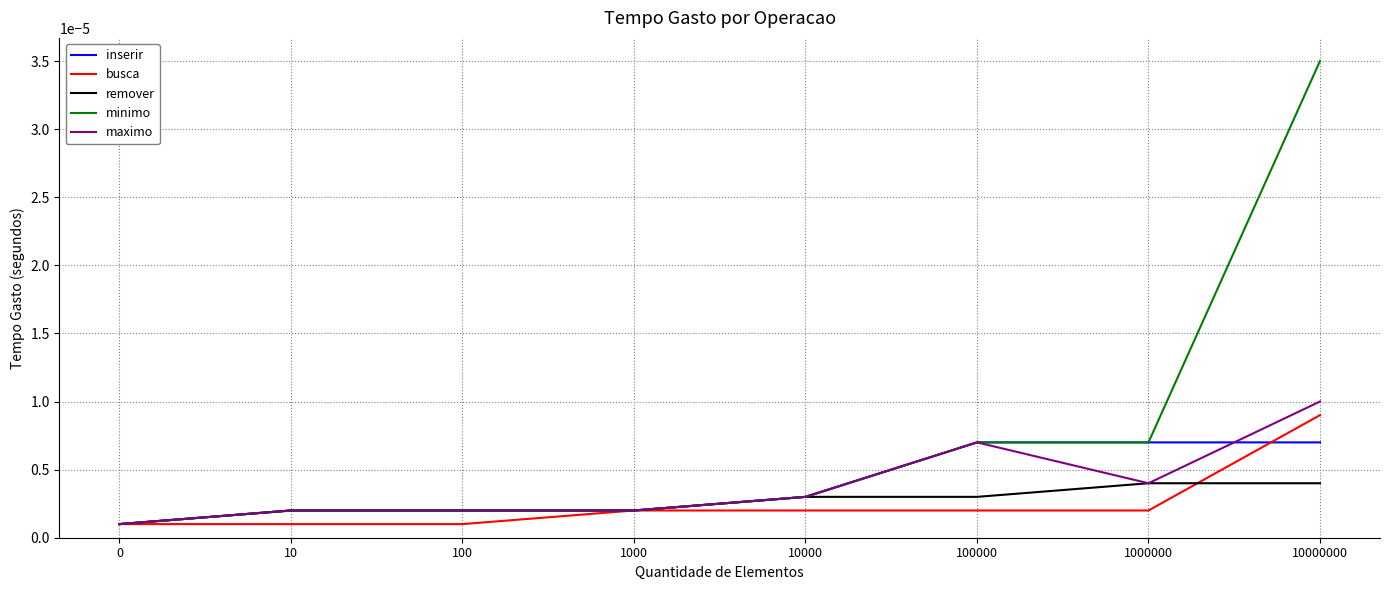

Does the chart display data point markers on the line(s)?

No